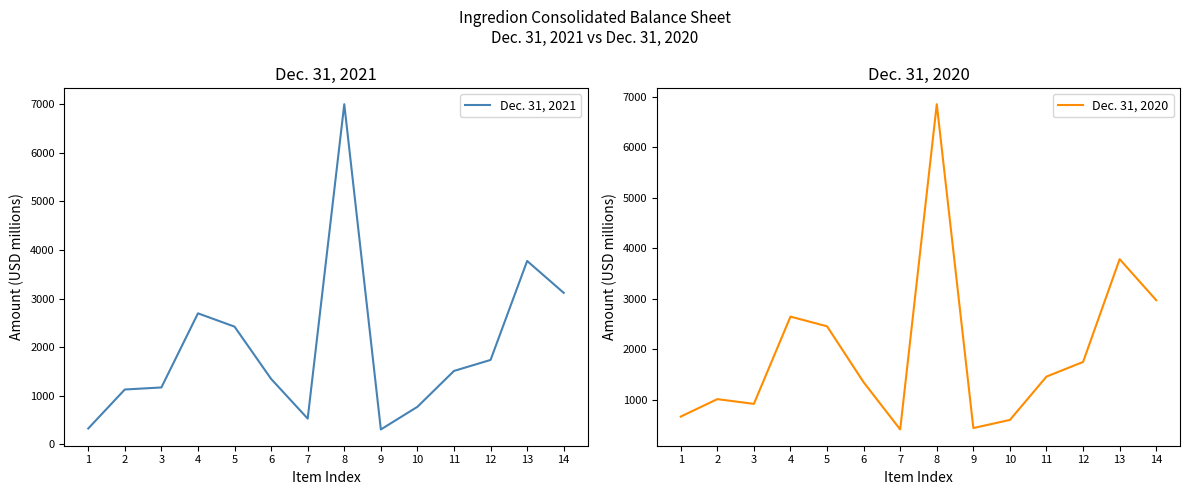

At 11, list the series in order from smallest to largest.

Dec. 31, 2020, Dec. 31, 2021